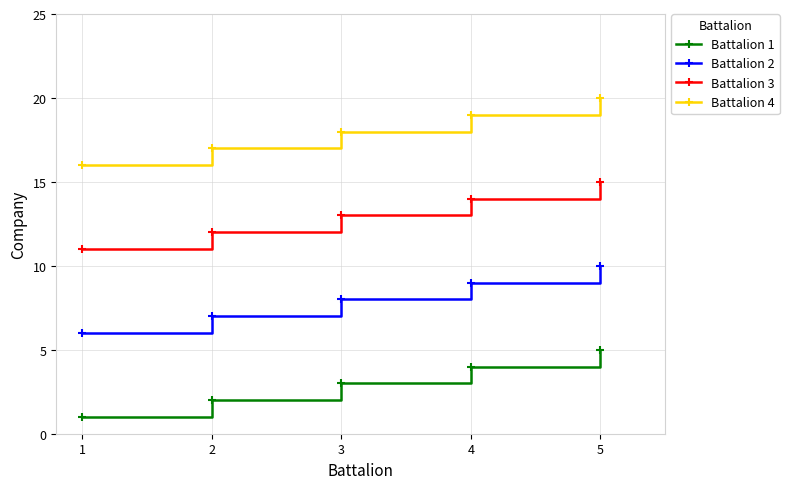

Does the chart have visible grid lines?

Yes